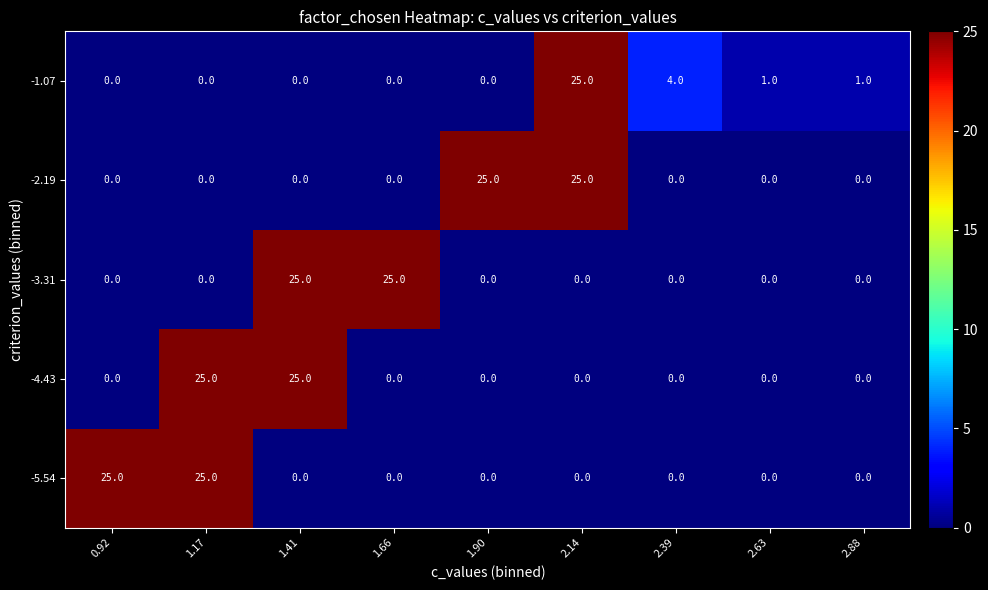

Is the value of -1.07 at 2.88 greater than the value of -5.54 at 1.41?

Yes